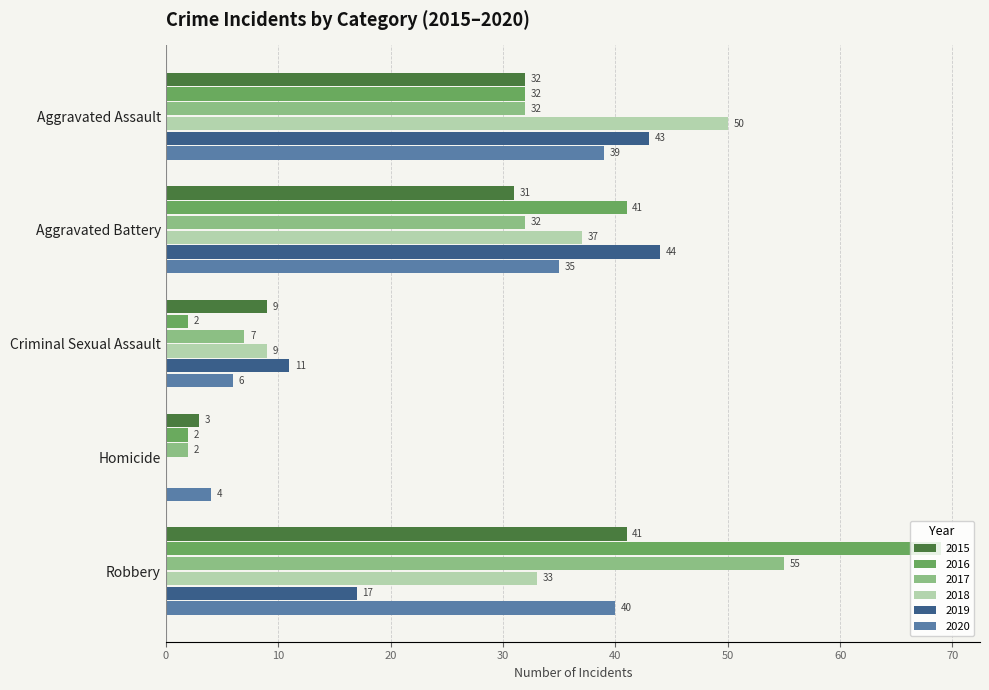

Between Criminal Sexual Assault and Homicide, which series saw the biggest shift?

2019